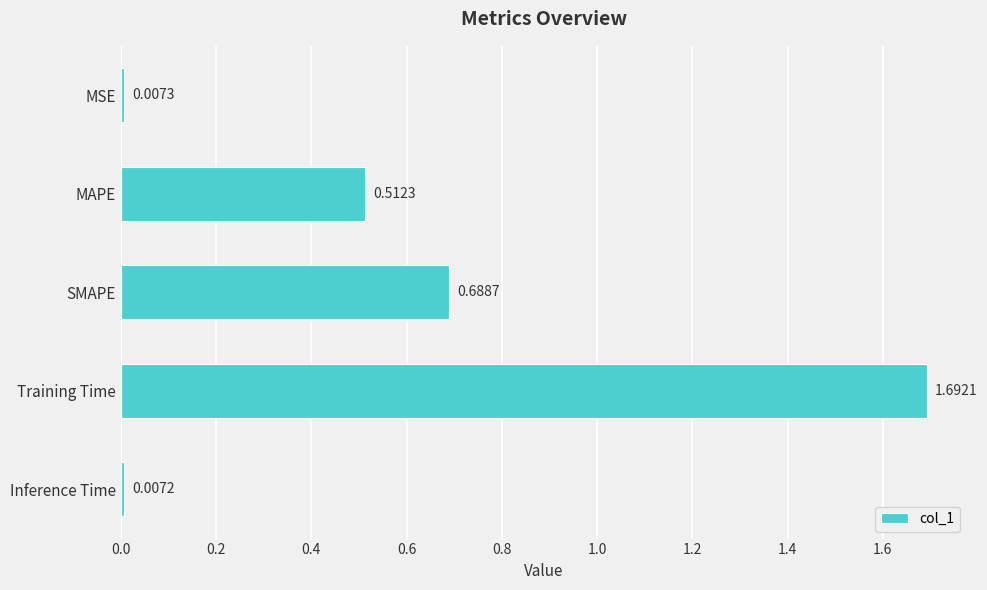

At which category does the chart reach its peak across all series?

Training Time